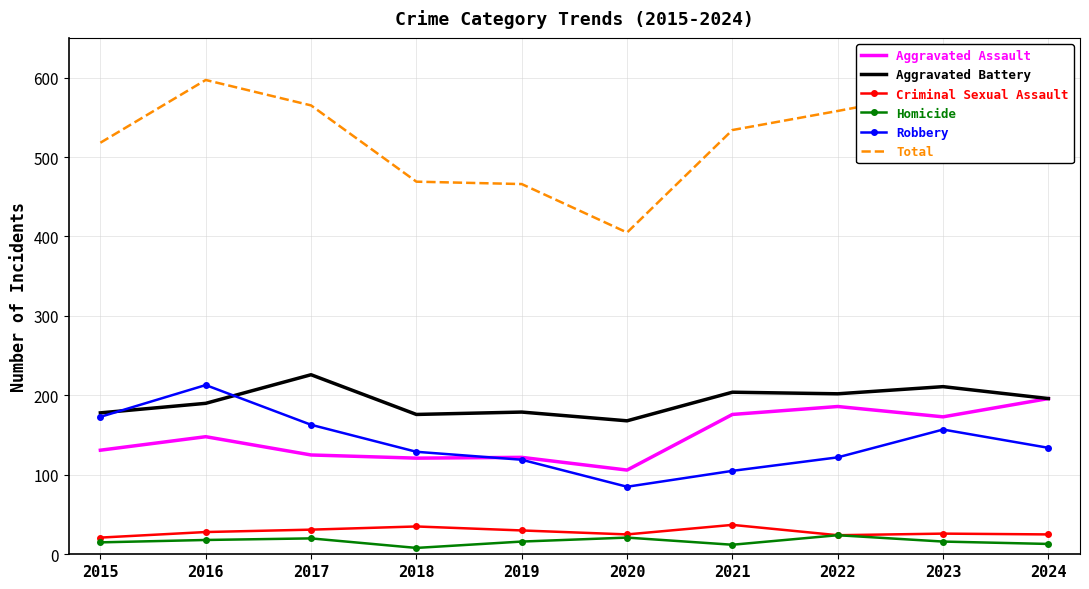

True or false: Total and Homicide cross at least once.

False